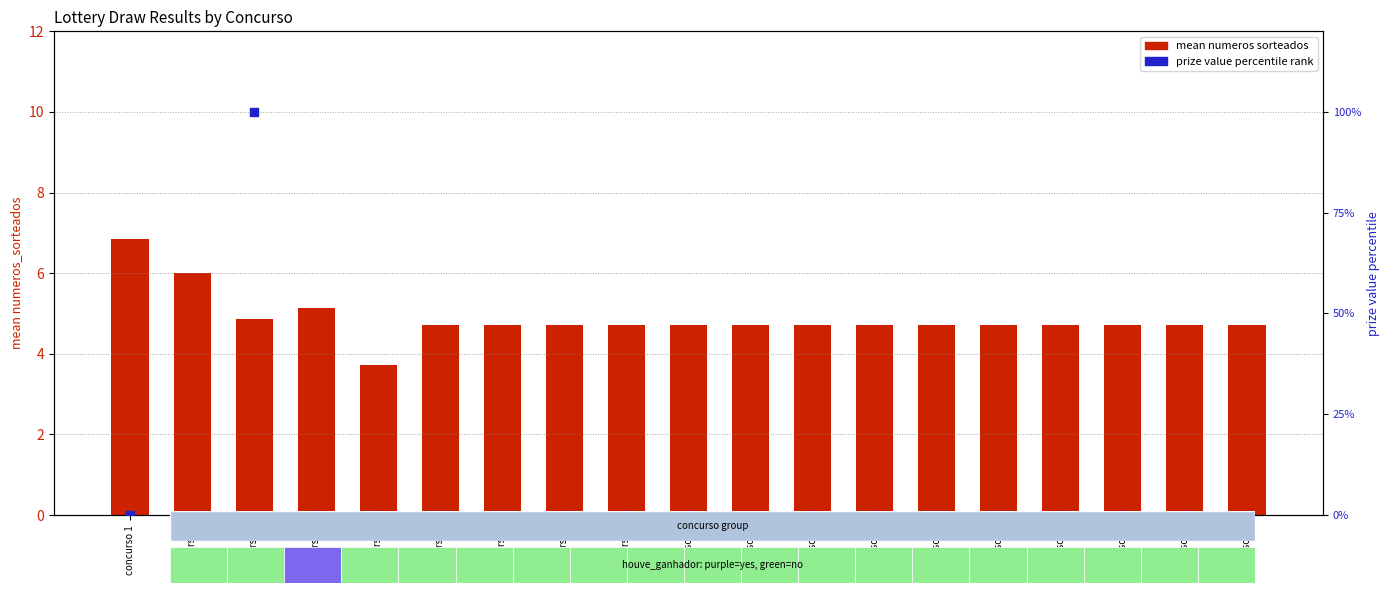

Which series has the largest total across all categories?

% prize awarded